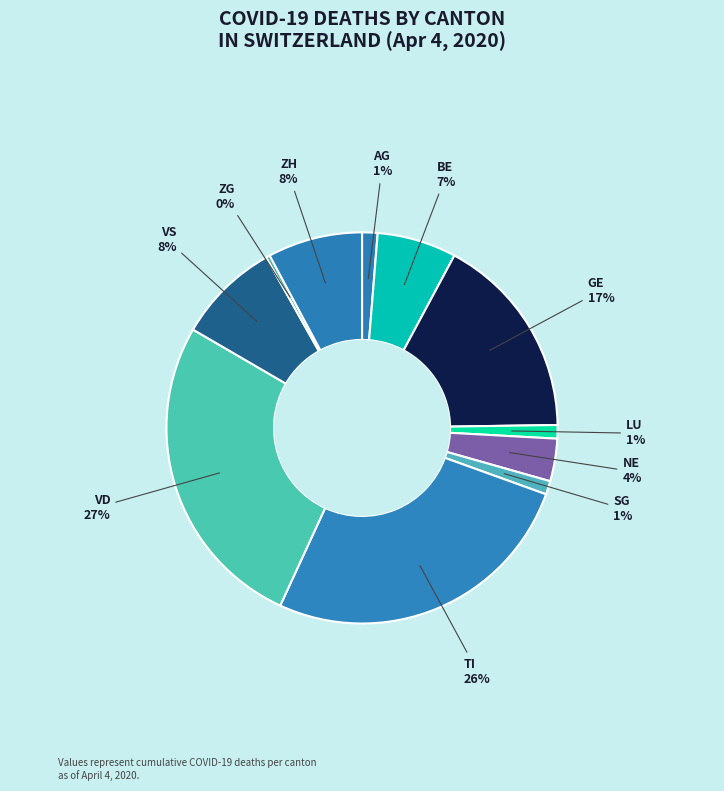

Which category has the smallest portion of the pie?

ZG